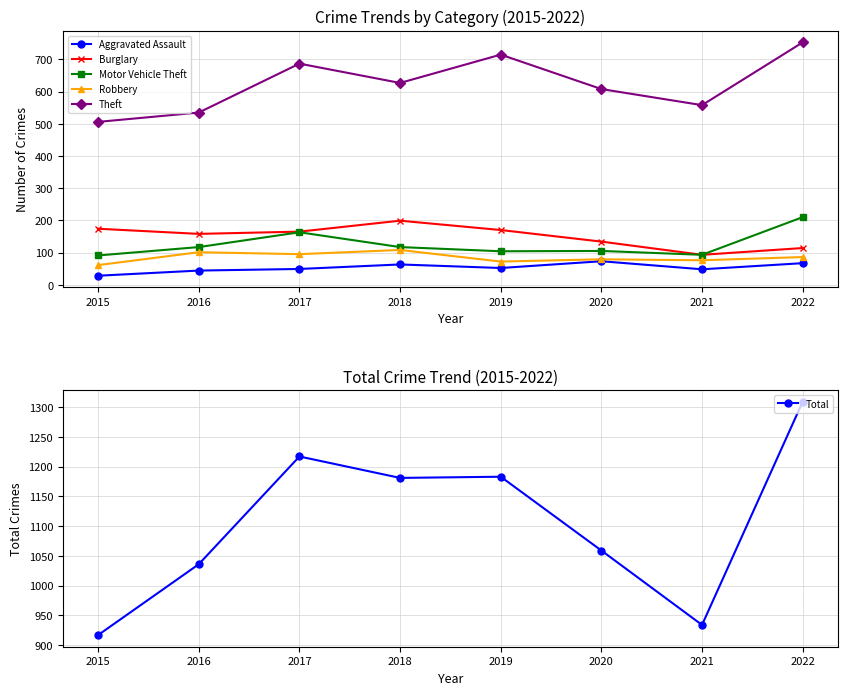

At which category is the sum across all series the highest?

2022